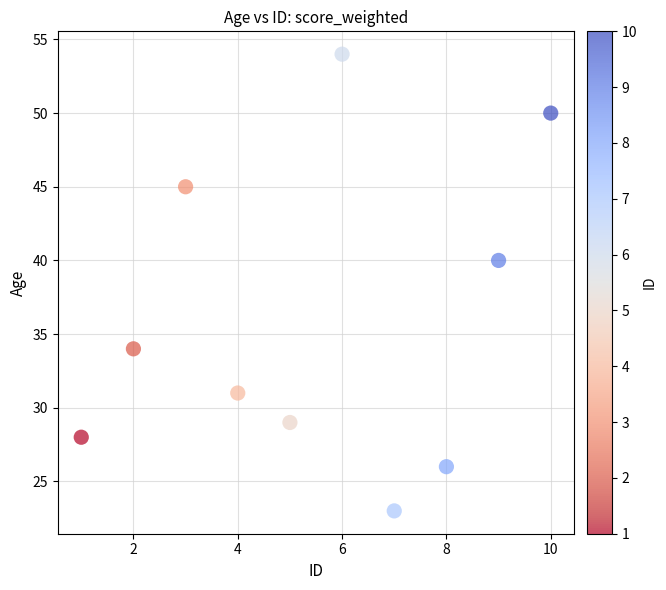

What is the range of Y values (max minus min)?

31